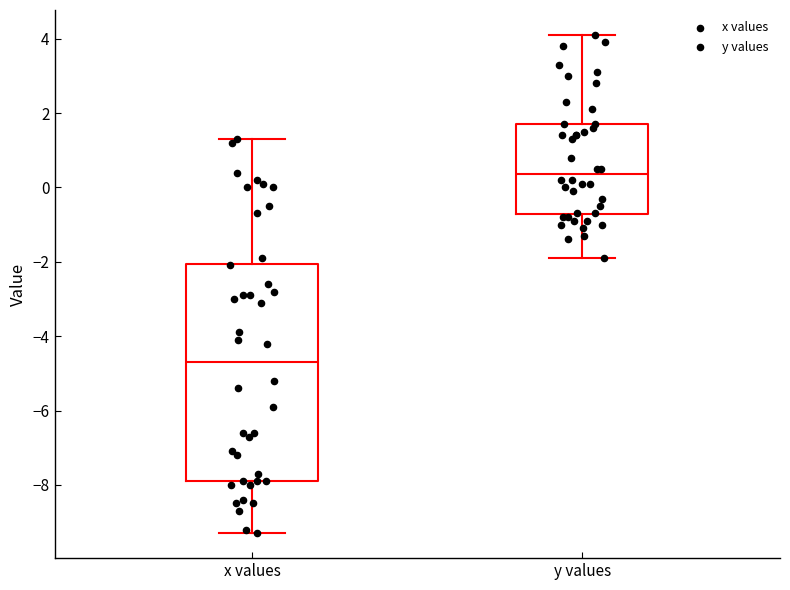

Where does the lower whisker of the box for x values end on the y-axis? The values are not printed on the chart, so give them approximately, as read against the axis.

-9.2